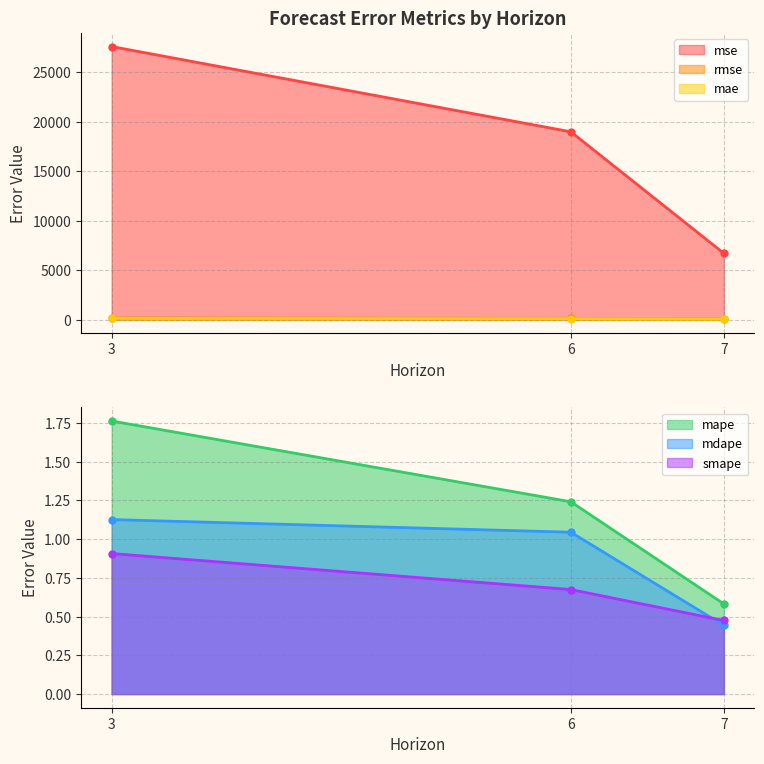

At which category does the chart reach its peak across all series?

3